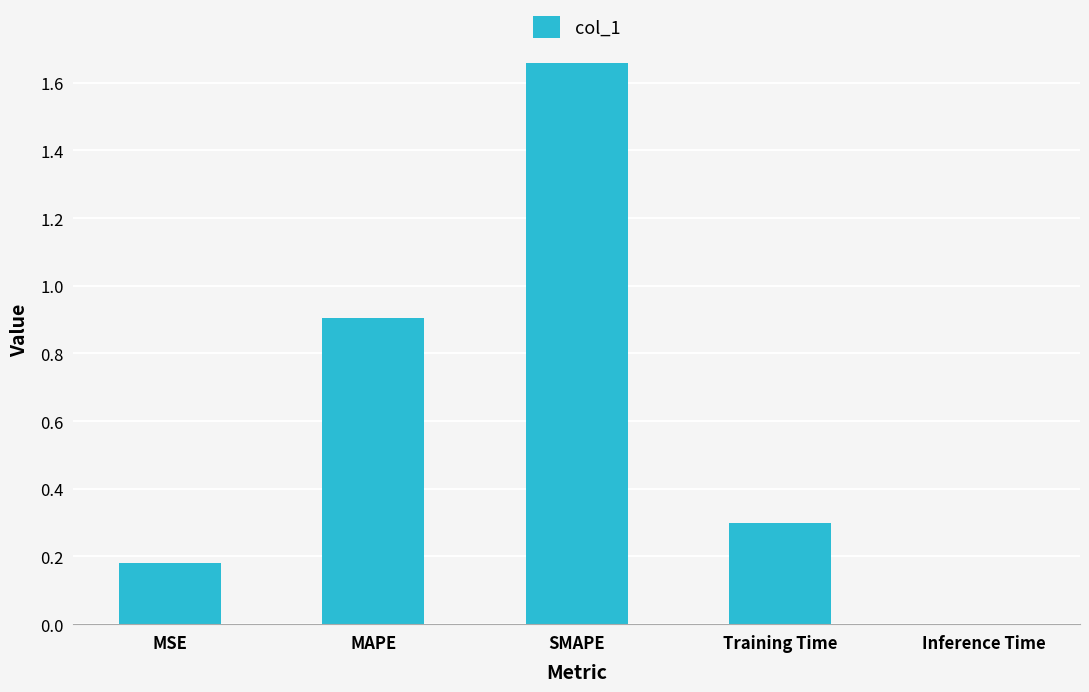

Which has a higher value, SMAPE or Training Time?

SMAPE